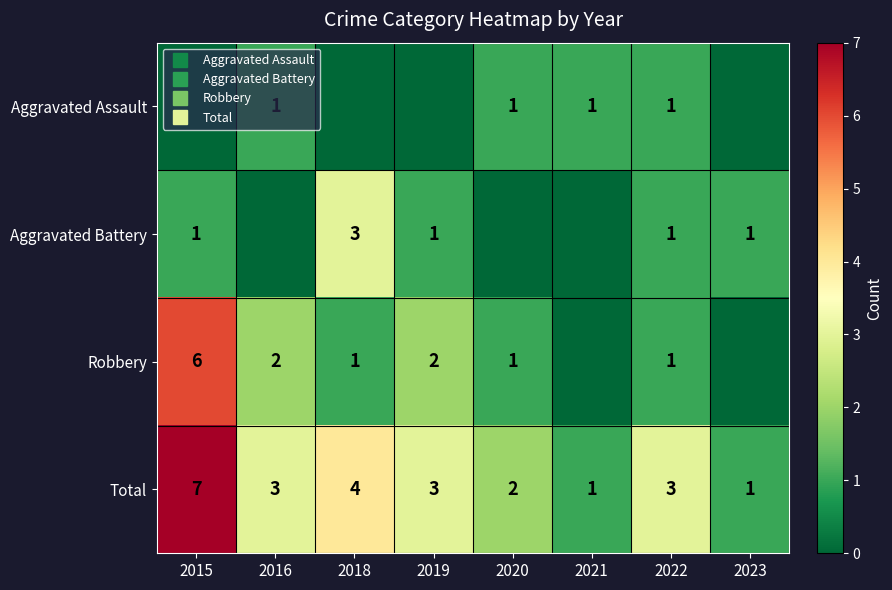

Is it true that Aggravated Battery equals 0 at 2023?

False